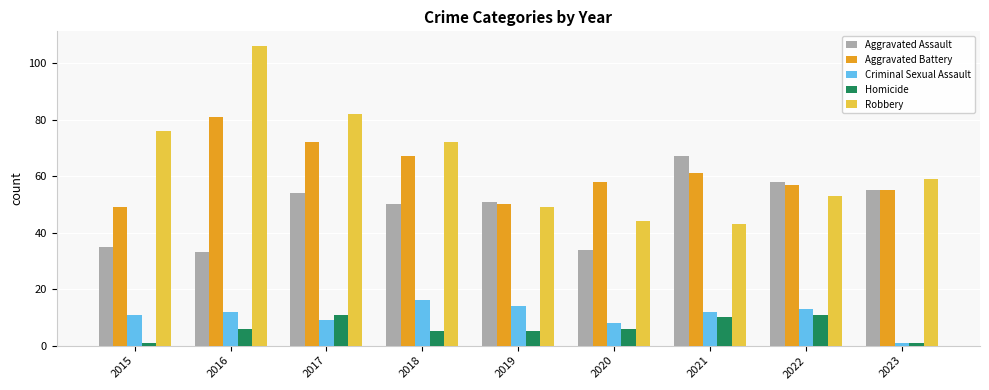

What is the difference between the Aggravated Assault values at 2018 and 2015?

15